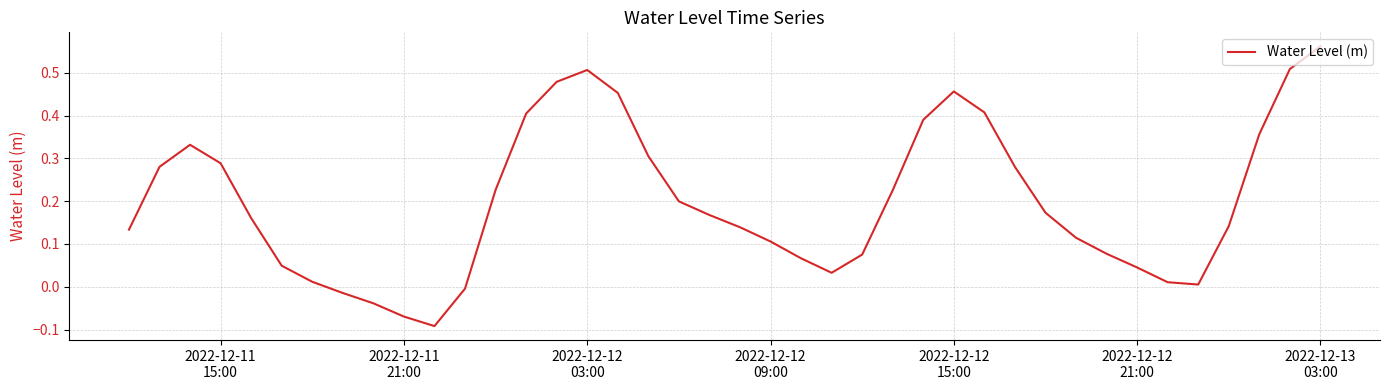

What is the difference between the maximum and minimum values?

0.7